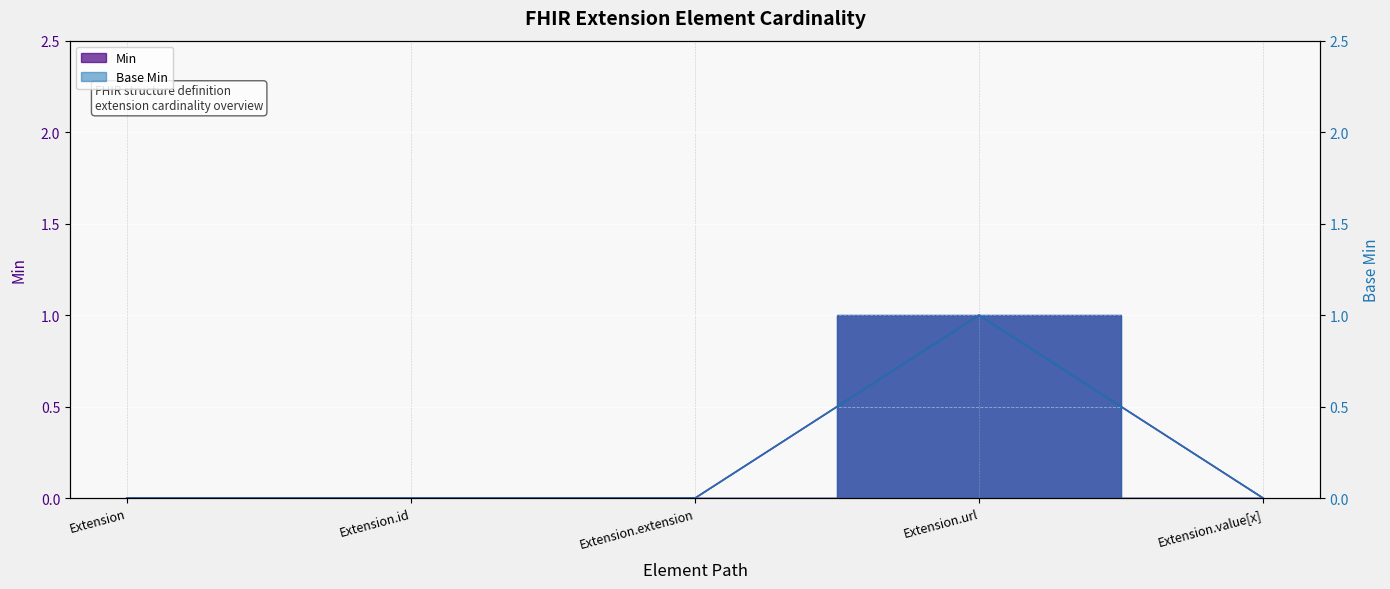

At which label is Min closest to 0?

Extension